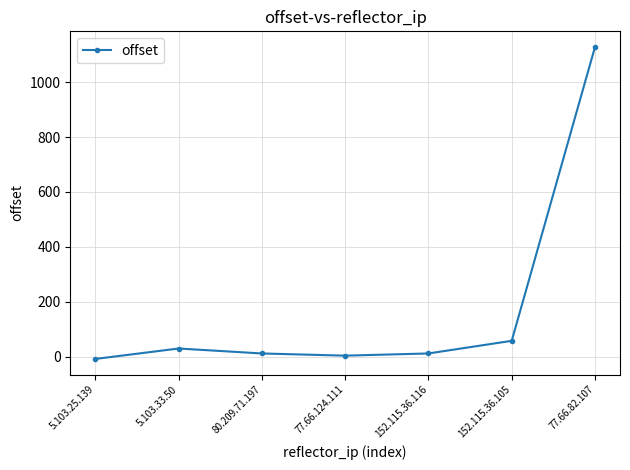

At which category does the chart reach its peak across all series?

77.66.82.107